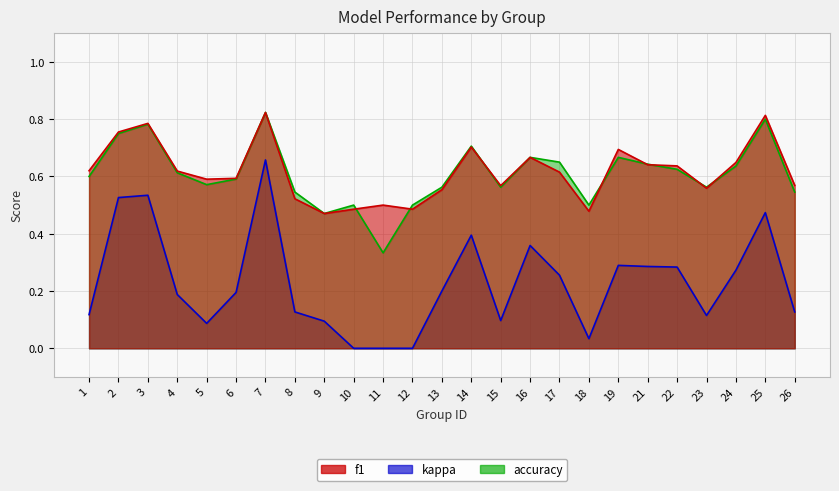

Is the value of f1 at 7 greater than the value of kappa at 3?

Yes